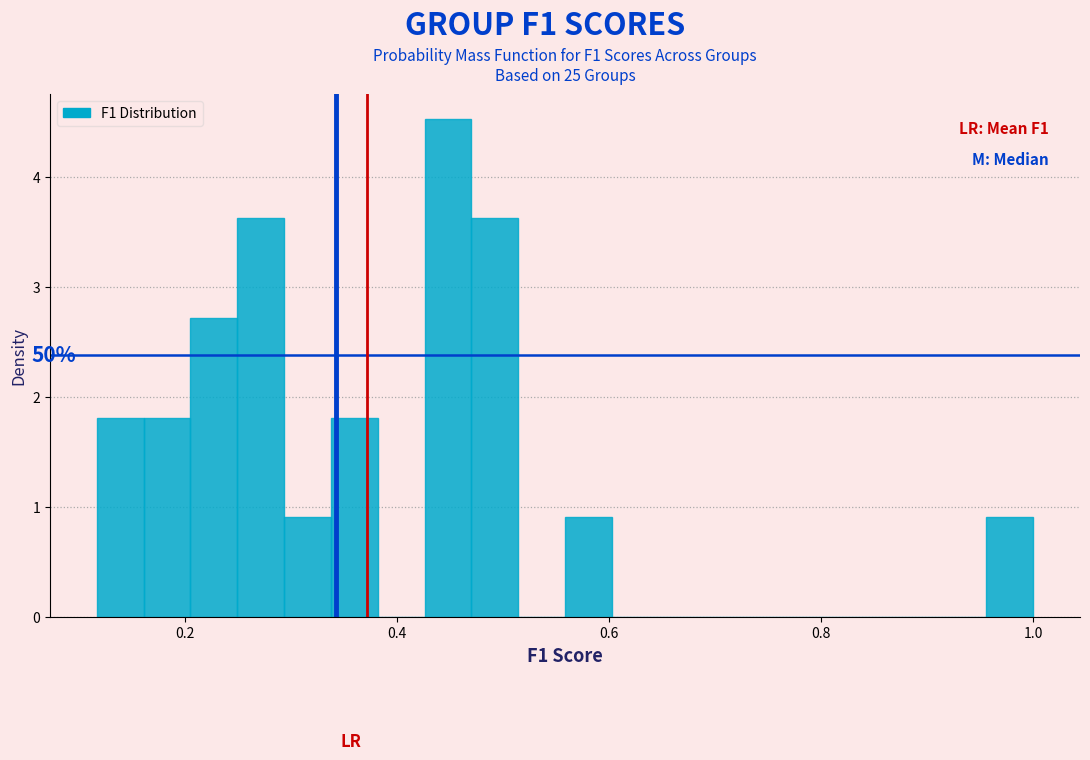

Read against the x-axis, roughly where is the centre of the tallest bar?

0.44